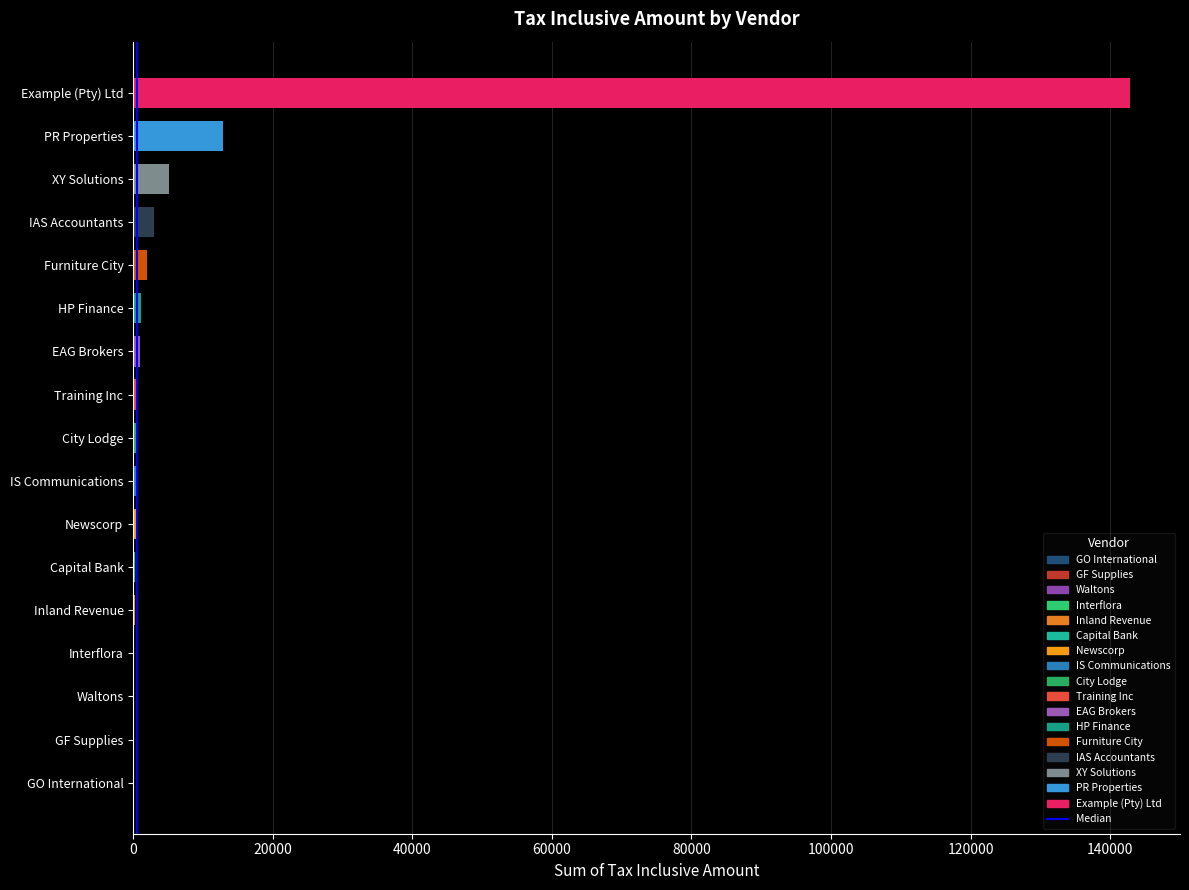

Count the number of data series in this chart.

1